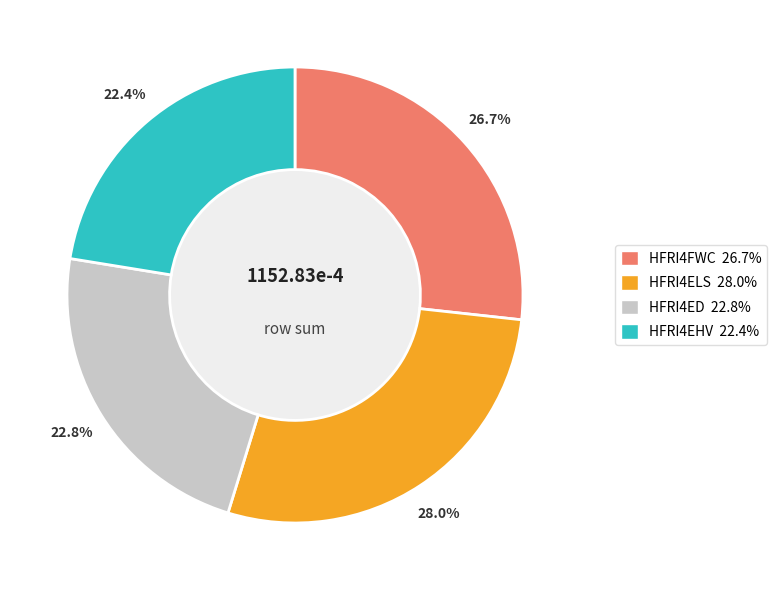

Count the number of slices in the pie.

4